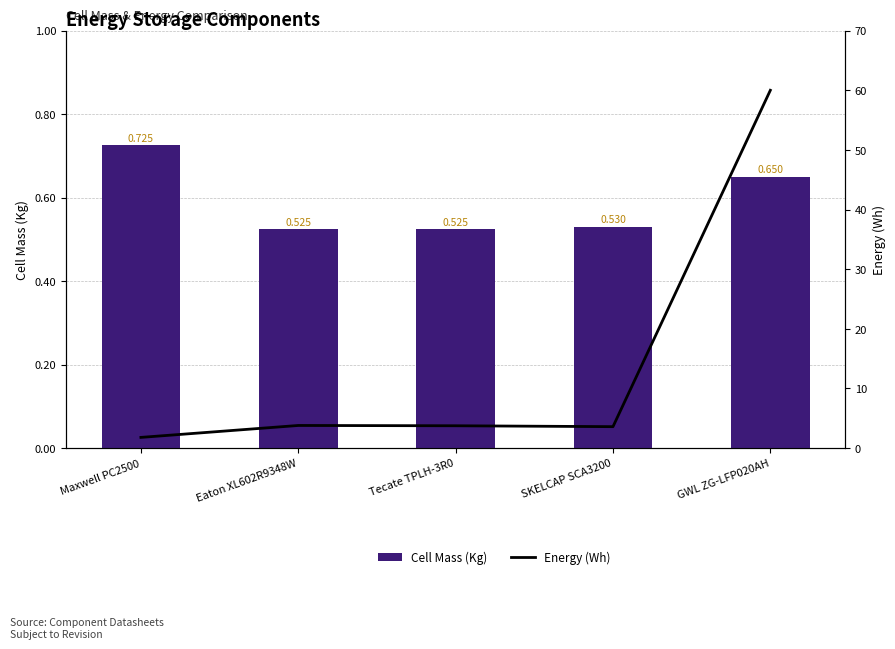

What is the approximate value of Energy (Wh) at Eaton XL602R9348W?

3.8